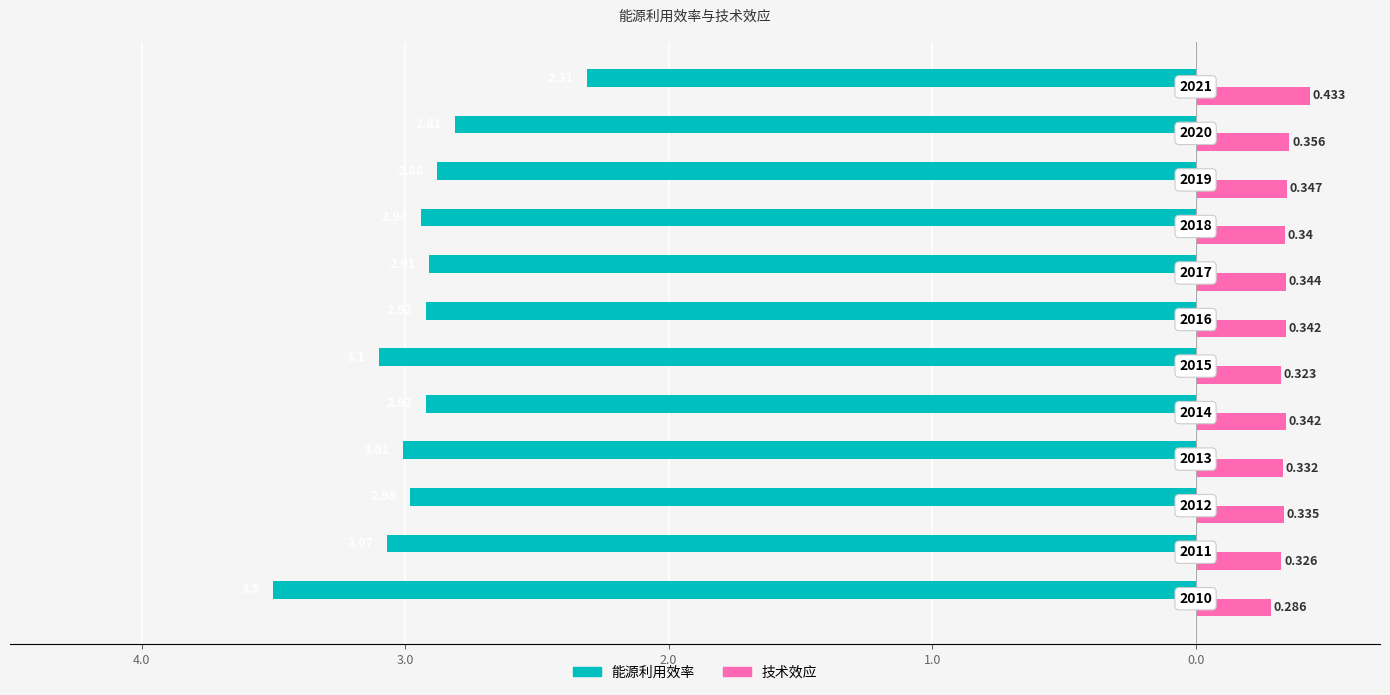

Reading left to right, list all the values displayed in this chart.

能源利用效率: -3.5	-3.1	-3.0	-3.0	-2.9	-3.1	-2.9	-2.9	-2.9	-2.9	-2.8	-2.3
技术效应: 0.3	0.3	0.3	0.3	0.3	0.3	0.3	0.3	0.3	0.3	0.4	0.4